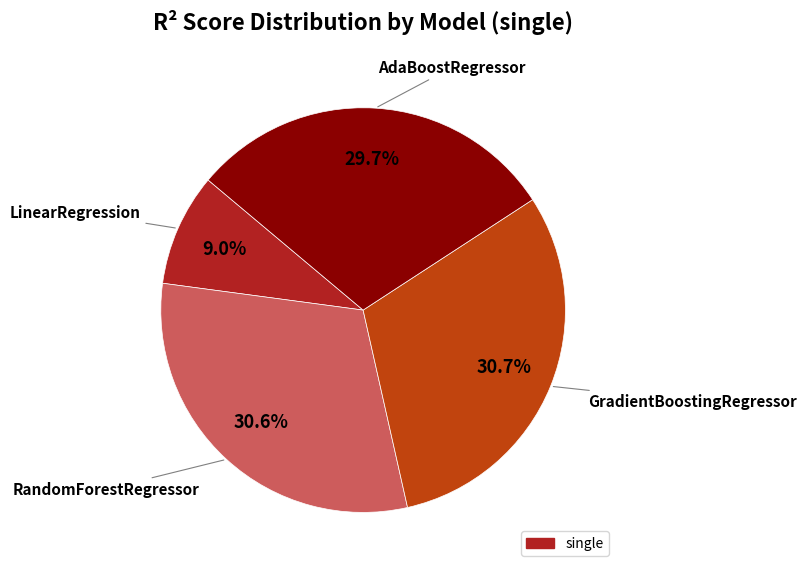

How many slices are in this pie chart?

4